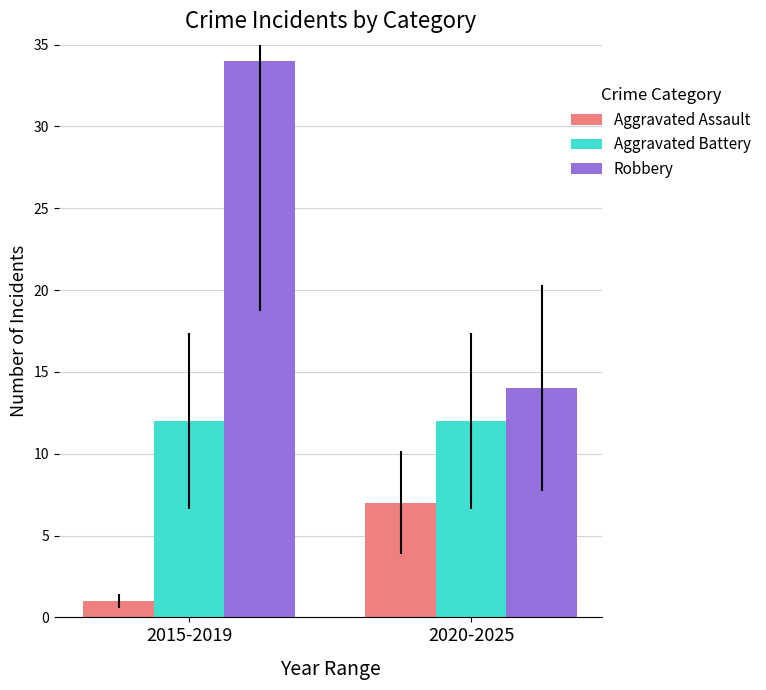

Are the bars horizontal?

No